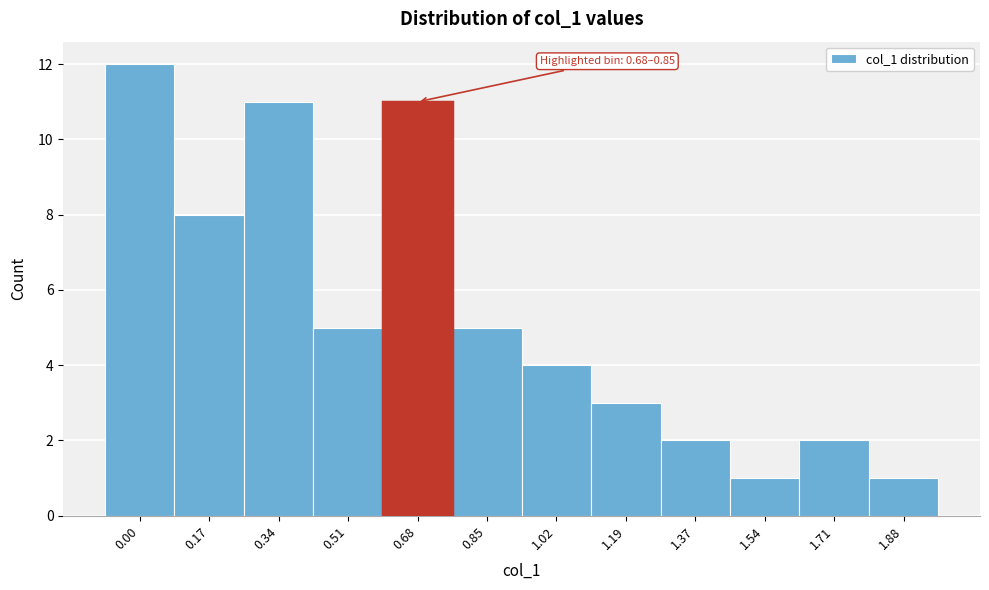

Reading left to right, extract all data points from this chart.

12	8	11	5	11	5	4	3	2	1	2	1